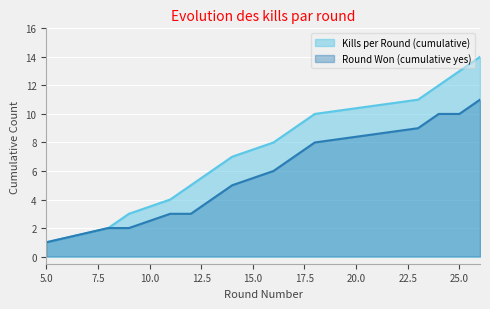

What is the sum of all Kills per Round (cumulative) values?

105